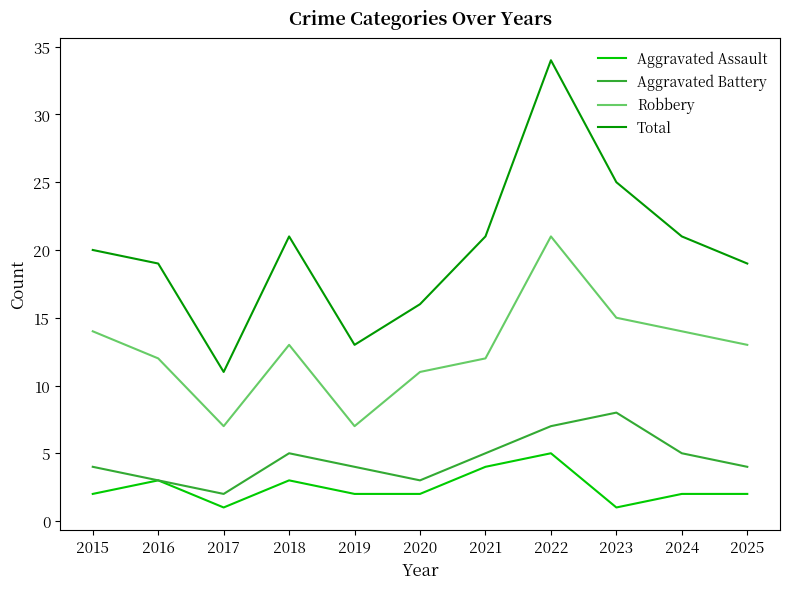

At which category is the sum across all series the highest?

2022